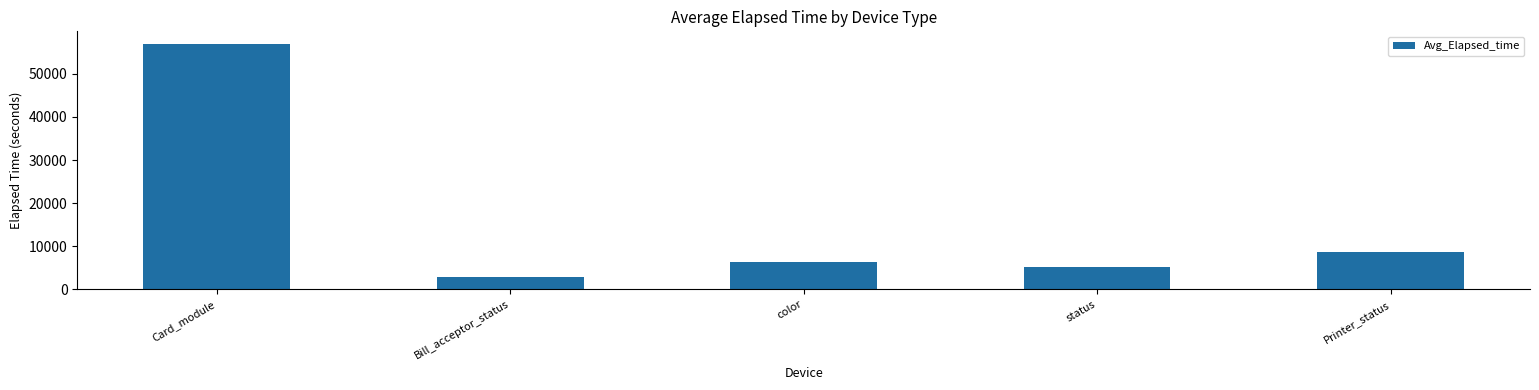

What is the maximum value shown in the chart?

56987